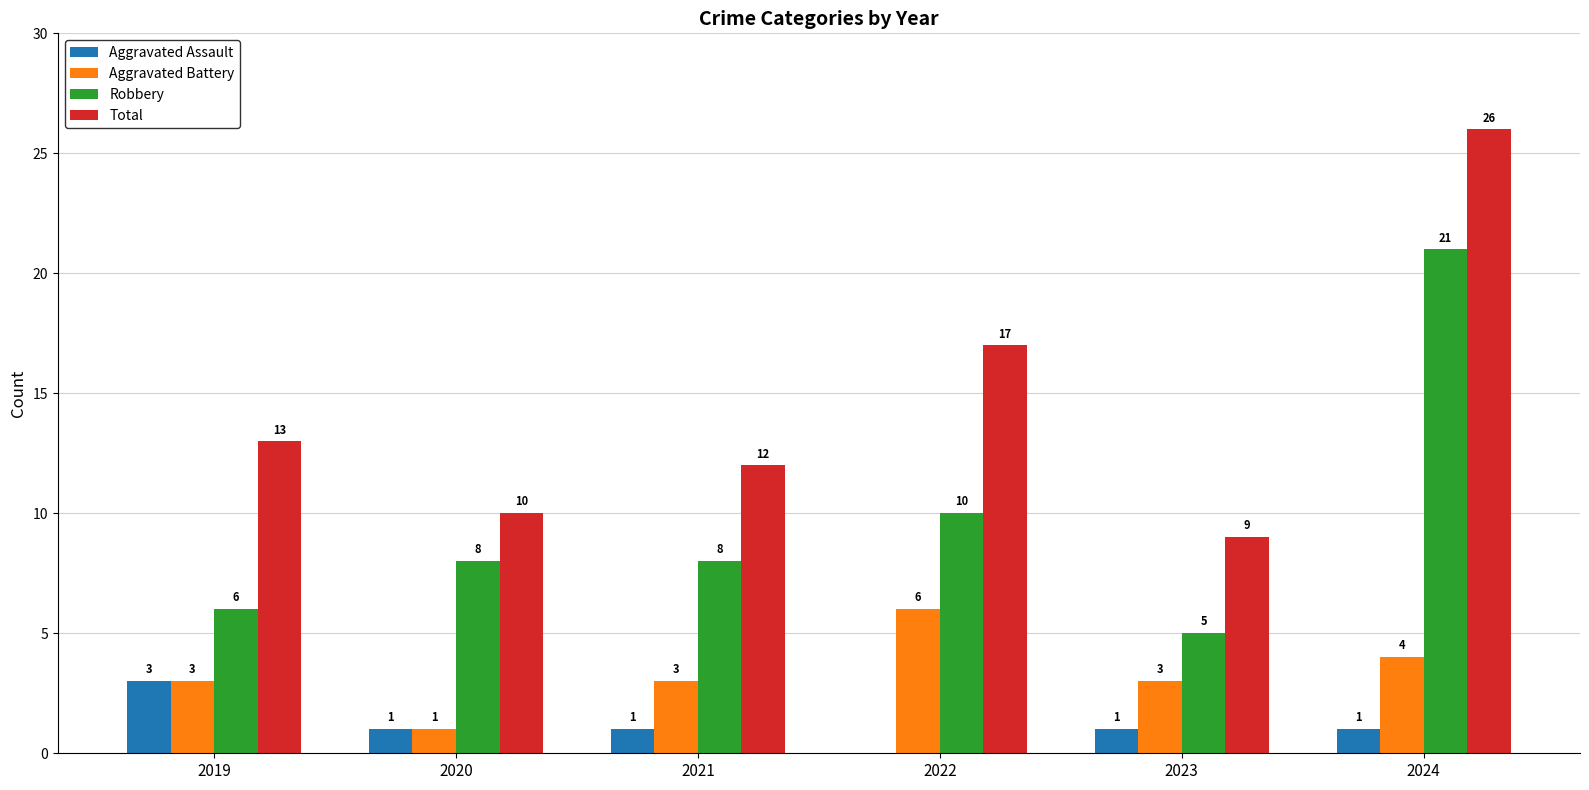

Does the chart contain stacked bars?

No